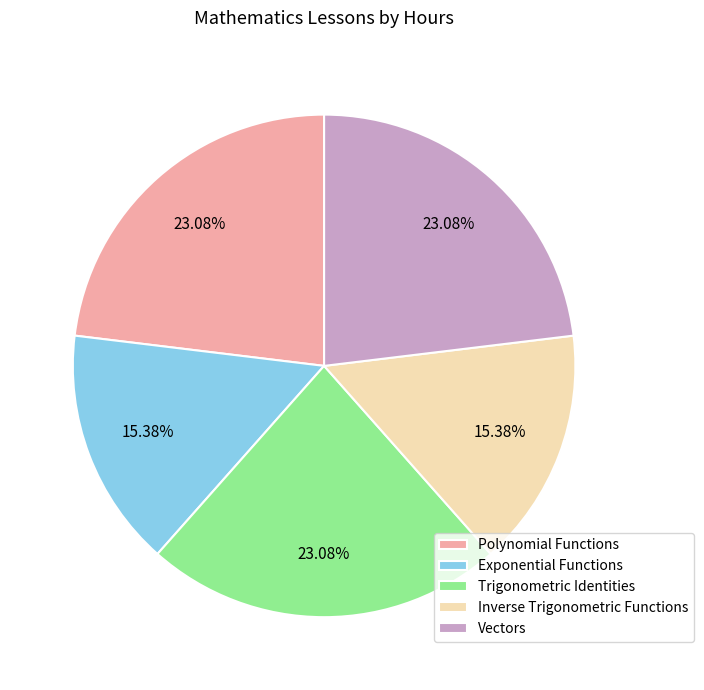

The Vectors slice represents 23% of the pie. True or false?

True